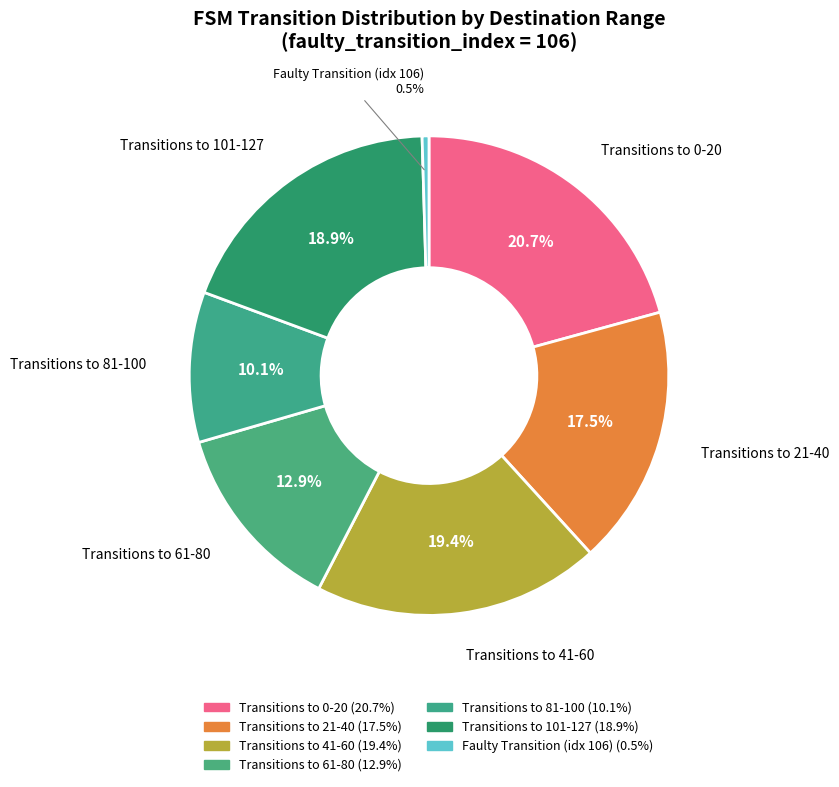

Count the number of slices in the pie.

7